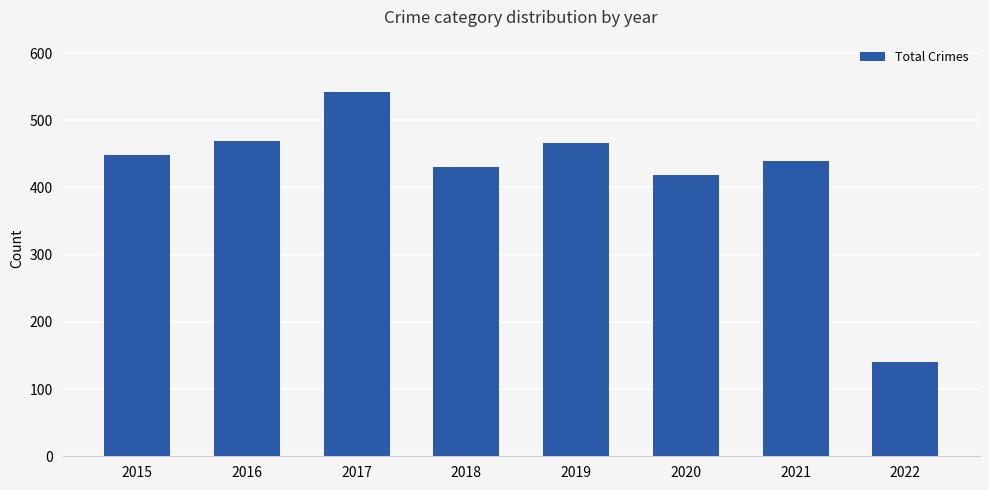

True or false: the data shows 325 at 2017.

False